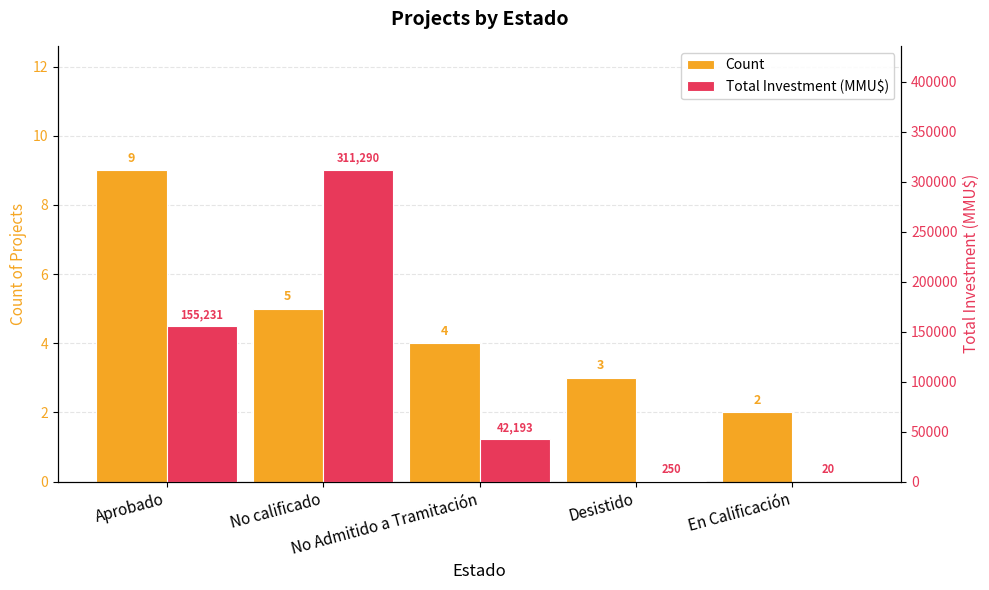

What value does the Total Investment (MMU$) series have at En Calificación?

20